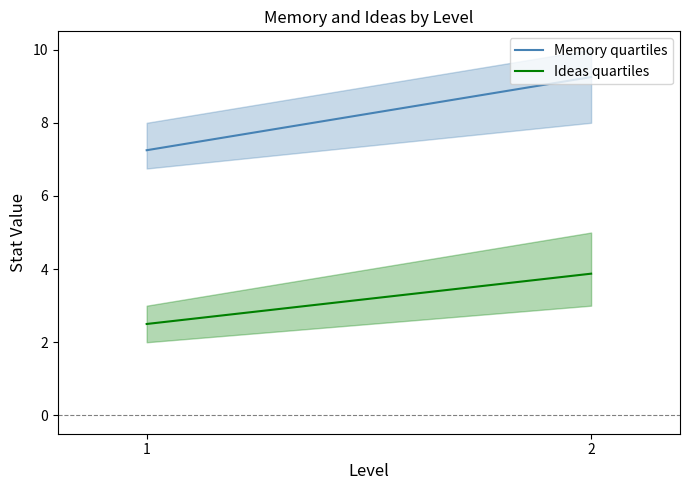

How many values in the Ideas quartiles series are below 3?

1